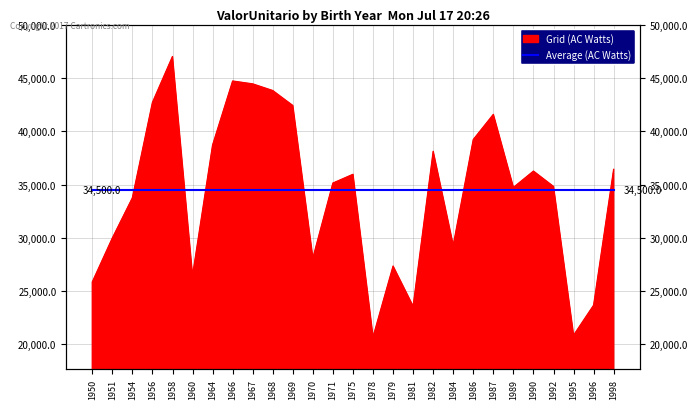

Reading right to left, list all the values displayed in this chart.

1998=36433.0	1996=23675.1	1995=20858.0	1992=34811.5	1990=36256.5	1989=34723.3	1987=41577.4	1986=39218.1	1984=29297.3	1982=38113.6	1981=23577.0	1979=27347.4	1978=20694.0	1975=35954.2	1971=35135.1	1970=28097.5	1969=42406.4	1968=43811.8	1967=44437.4	1966=44707.0	1964=38695.2	1960=26453.7	1958=47007.8	1956=42689.7	1954=33743.8	1951=29971.4	1950=25848.1